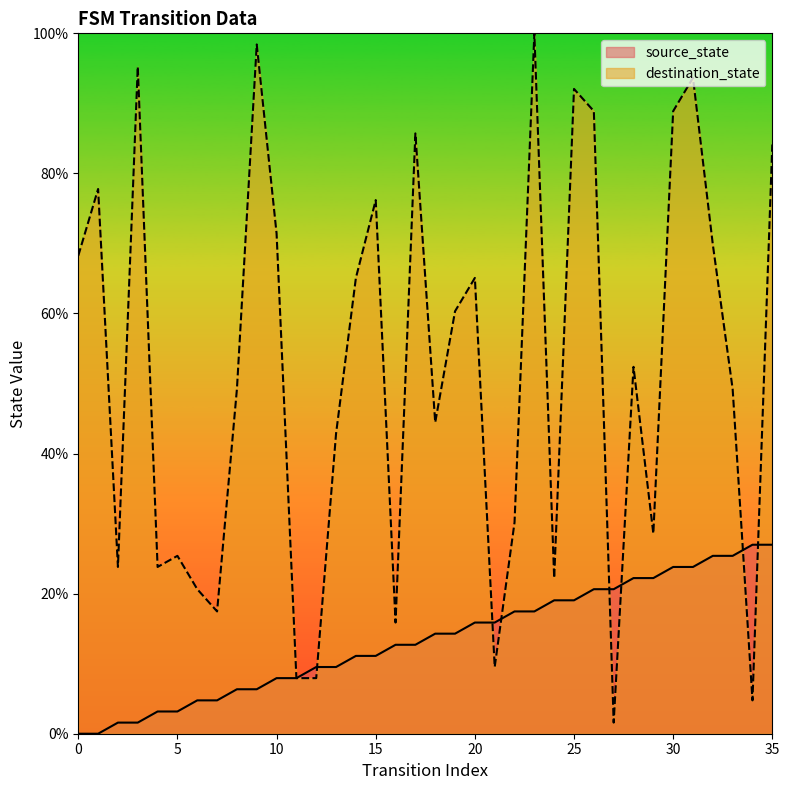

Reading left to right, transcribe all the data shown in this chart.

source_state: 0.0	0.0	1.6	1.6	3.2	3.2	4.8	4.8	6.3	6.3	7.9	7.9	9.5	9.5	11.1	11.1	12.7	12.7	14.3	14.3	15.9	15.9	17.5	17.5	19.0	19.0	20.6	20.6	22.2	22.2	23.8	23.8	25.4	25.4	27.0	27.0
destination_state: 68.3	77.8	23.8	95.2	23.8	25.4	20.6	17.5	49.2	98.4	71.4	7.9	7.9	42.9	65.1	76.2	15.9	85.7	44.4	60.3	65.1	9.5	30.2	100.0	22.2	92.1	88.9	1.6	52.4	28.6	88.9	93.7	69.8	49.2	4.8	84.1